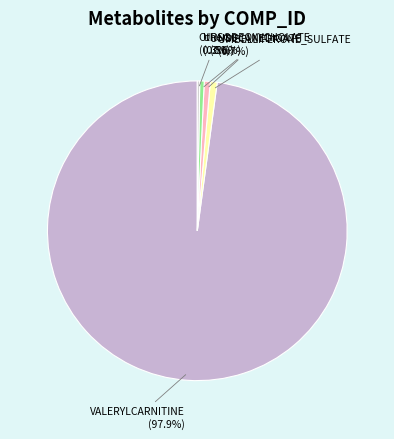

Is the sum of URSODEOXYCHOLATE and VALERYLCARNITINE greater than half?

Yes